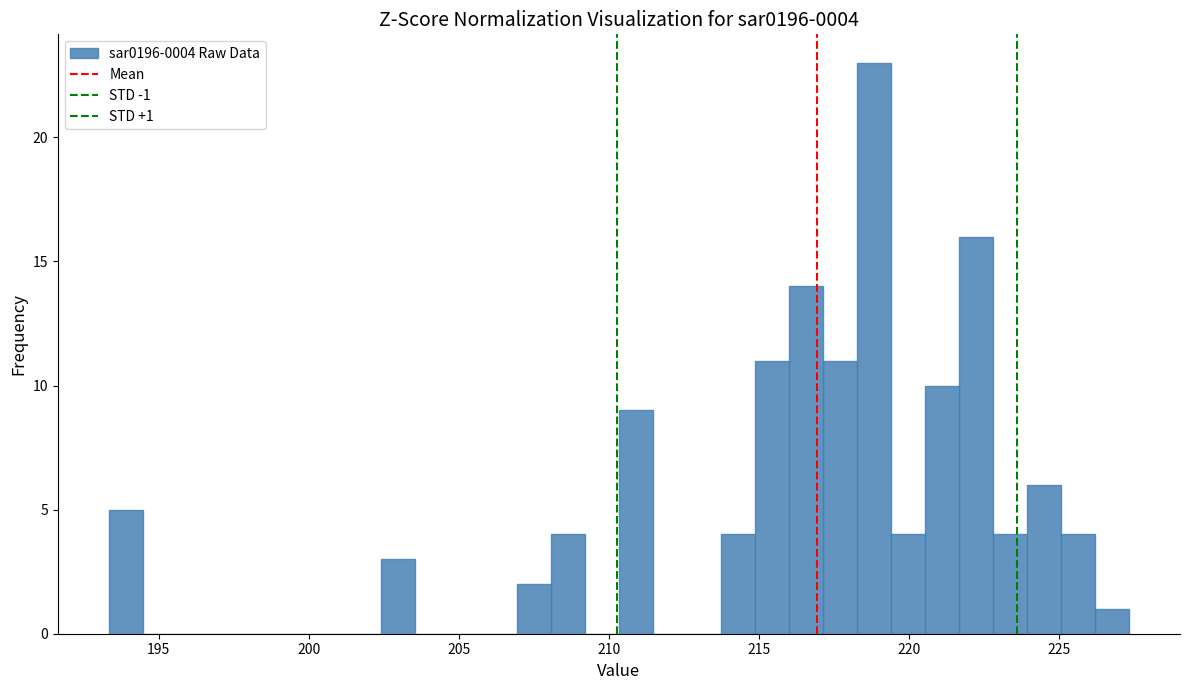

Read against the x-axis, roughly where is the centre of the tallest bar?

219.0